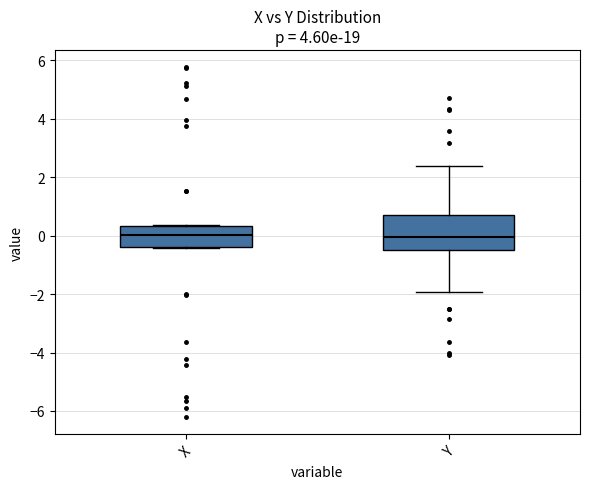

Where does the upper whisker of the box for Y end on the y-axis? The values are not printed on the chart, so give them approximately, as read against the axis.

2.4